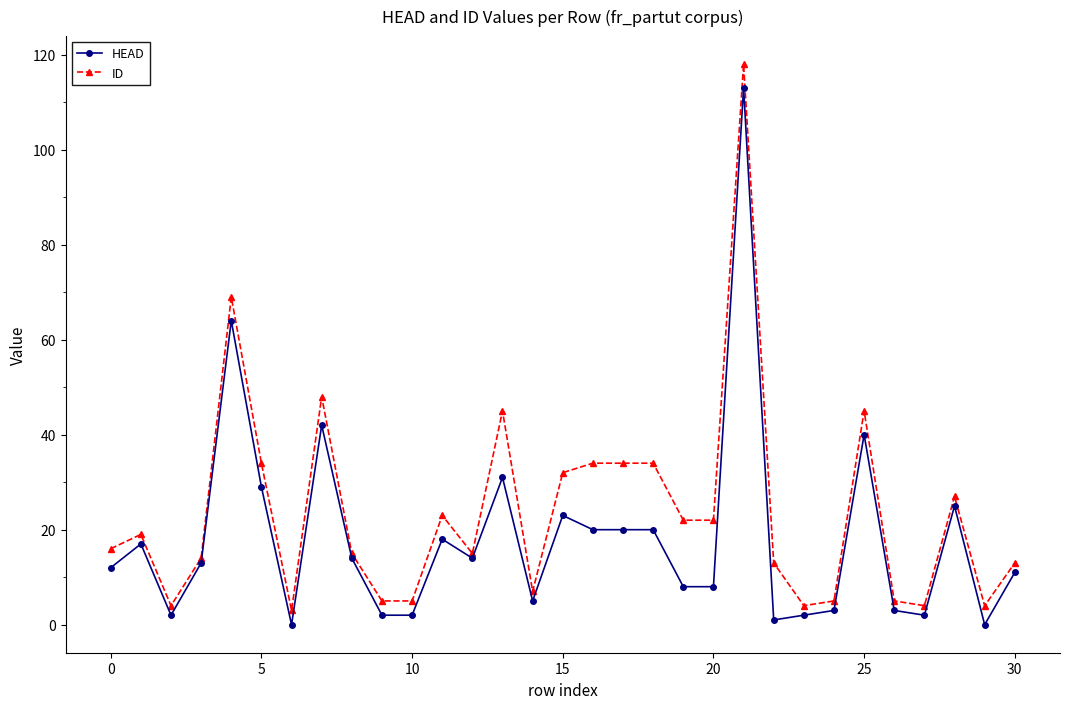

What is the value of the ID point at the 8th from the left?

48